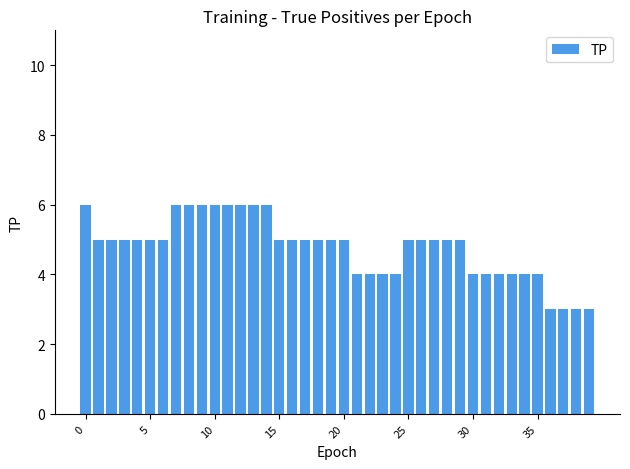

What is the maximum value shown in the chart?

6